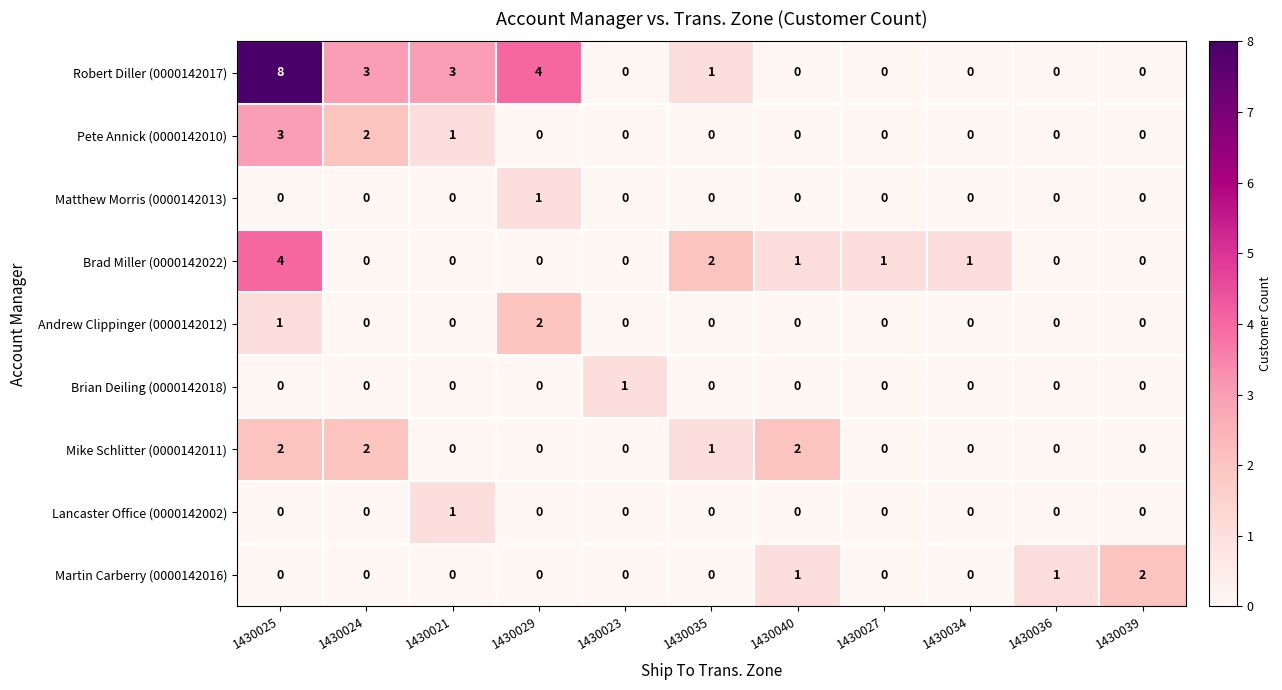

At which category is the sum across all series the highest?

1430025